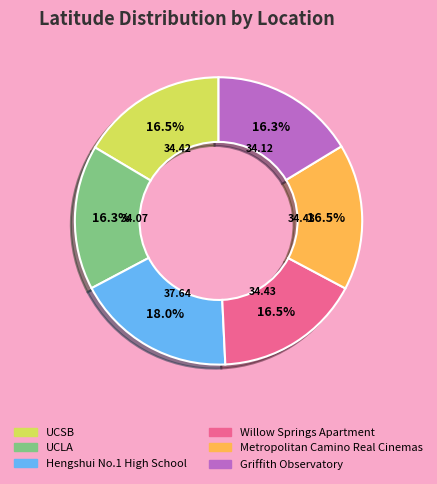

Which category has the biggest portion of the pie?

Hengshui No.1 High School